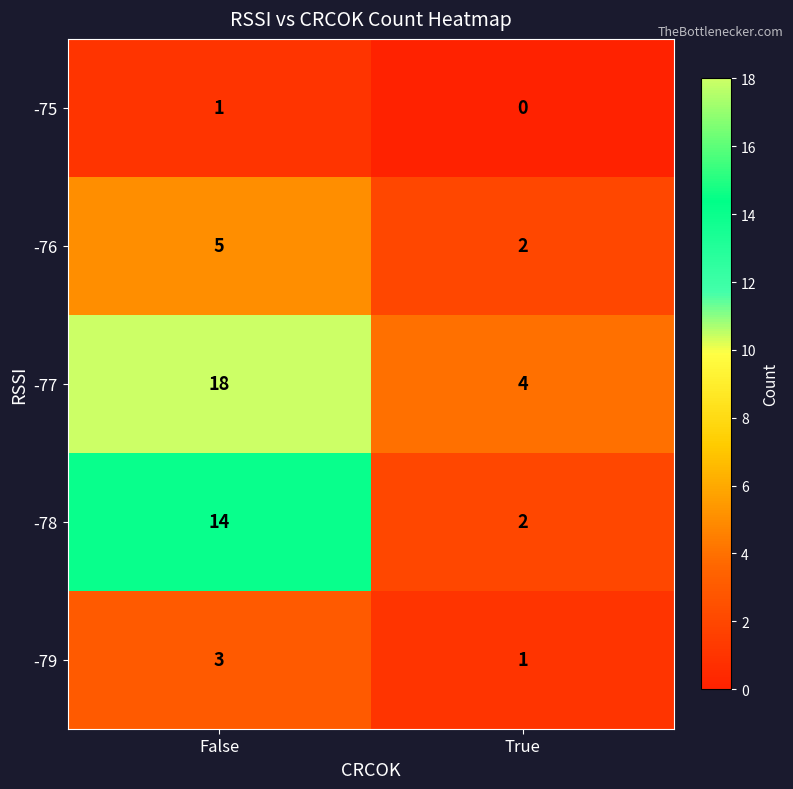

Reading right to left, list all the values displayed in this chart.

-75: True=0	False=1
-76: True=2	False=5
-77: True=4	False=18
-78: True=2	False=14
-79: True=1	False=3